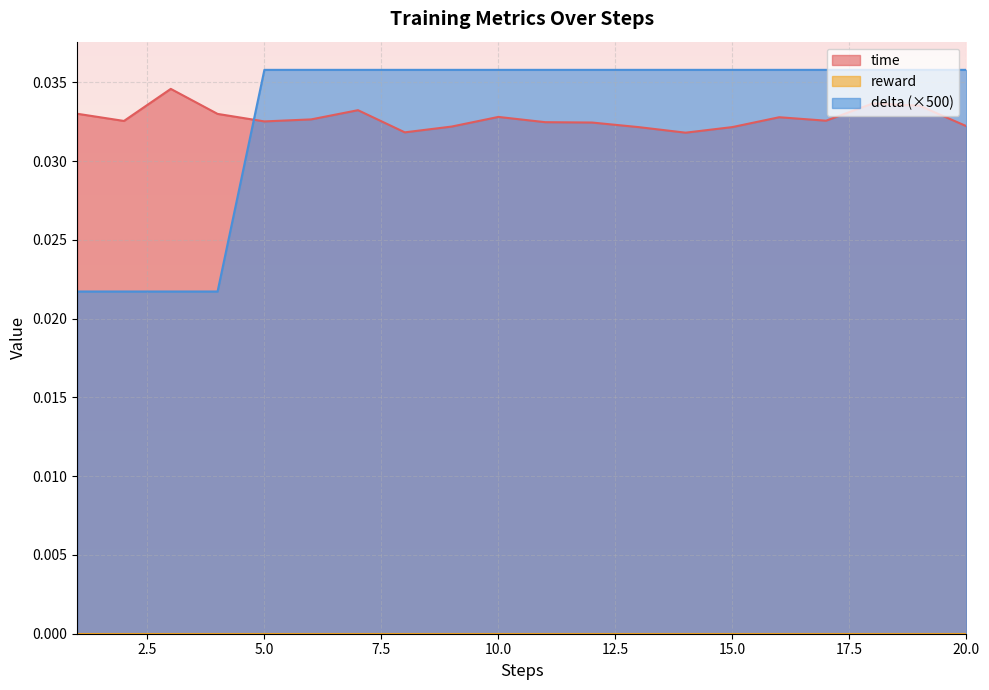

Does the chart display data point markers on the line(s)?

No